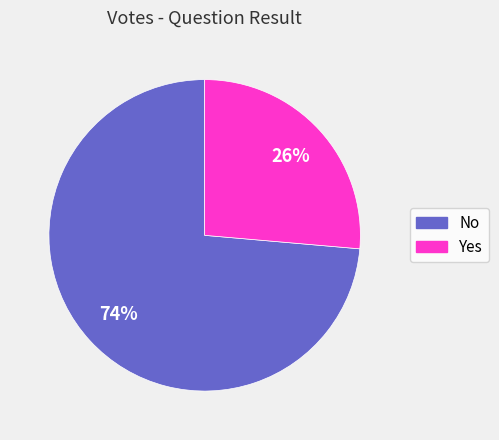

To the nearest percent, what percentage of the pie is Yes?

26%